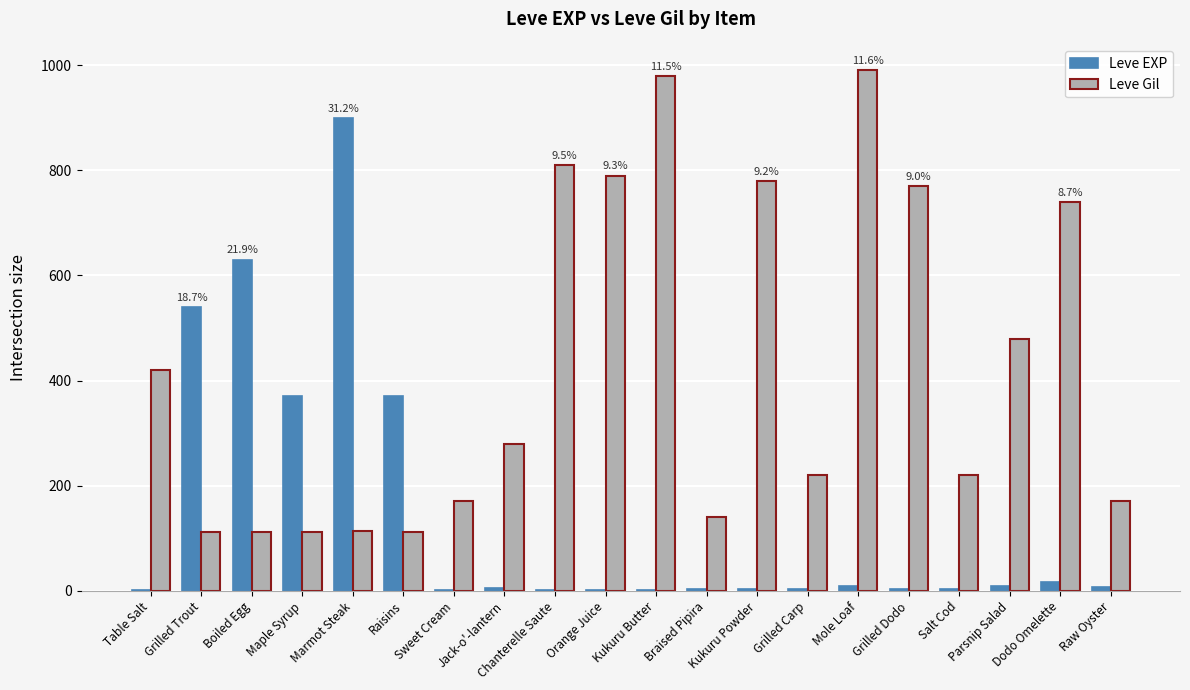

True or false: Leve Gil has a value of 112 at Maple Syrup.

True